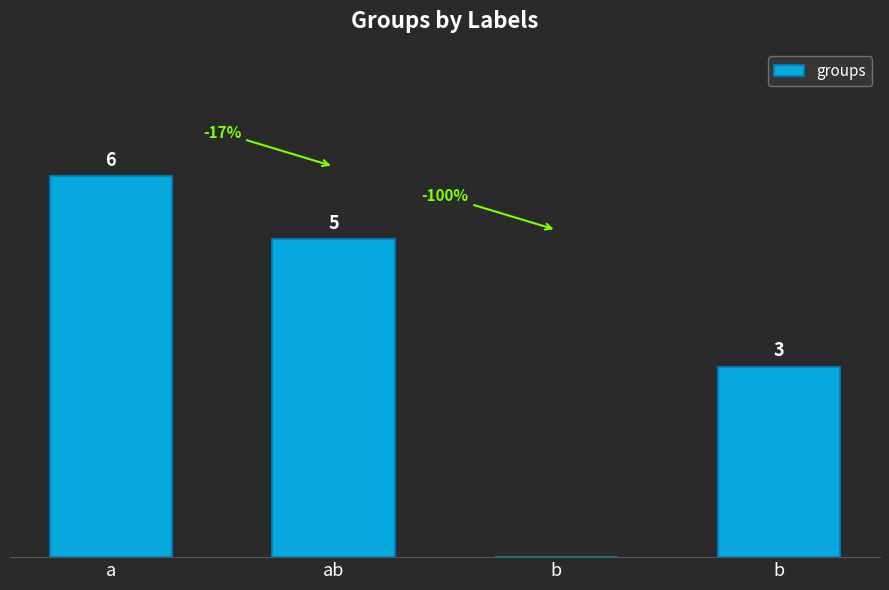

Are the bars horizontal?

No